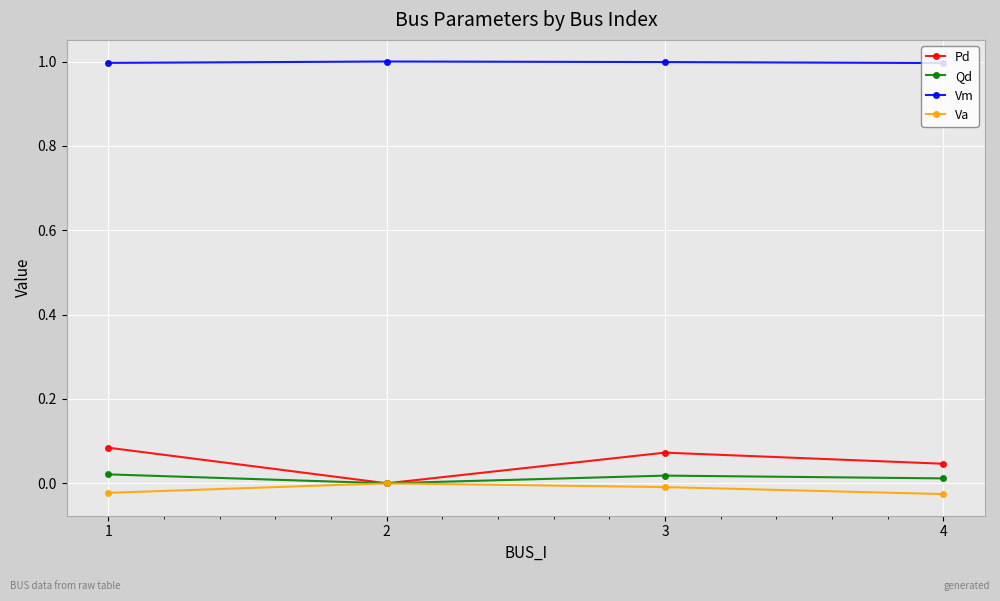

True or false: Vm and Pd intersect in this chart.

False